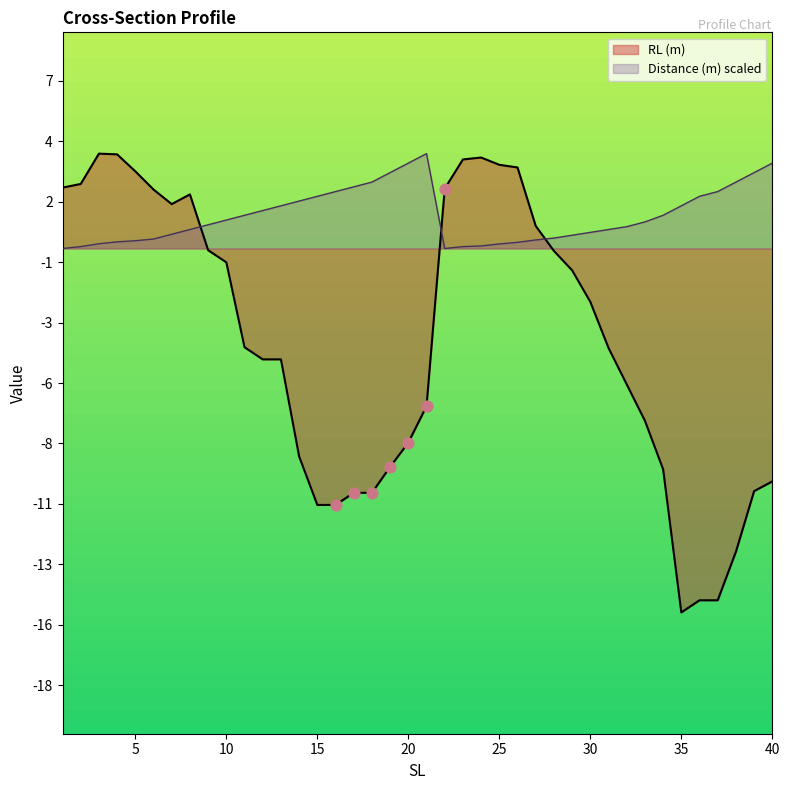

At which category is the sum across all series the highest?

4